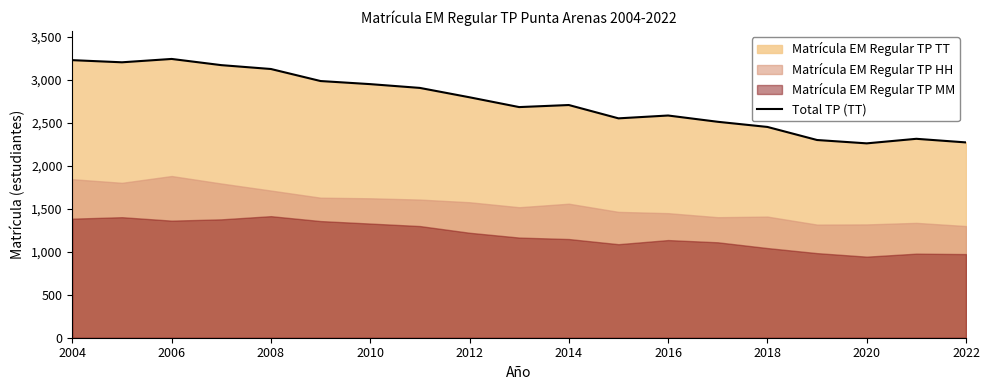

What is the minimum value for Total TP (TT)?

2261